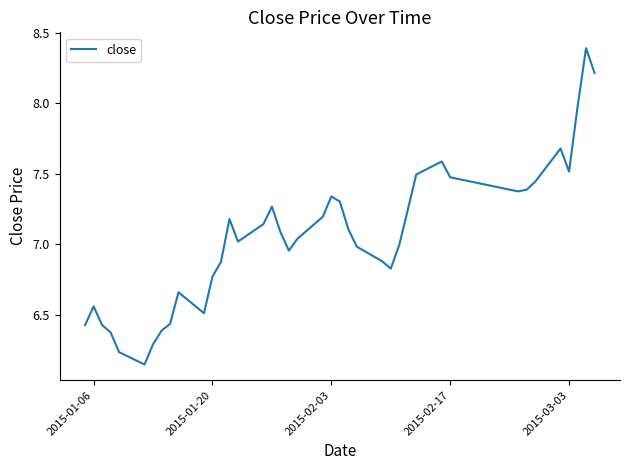

How many categories are shown in the chart?

40